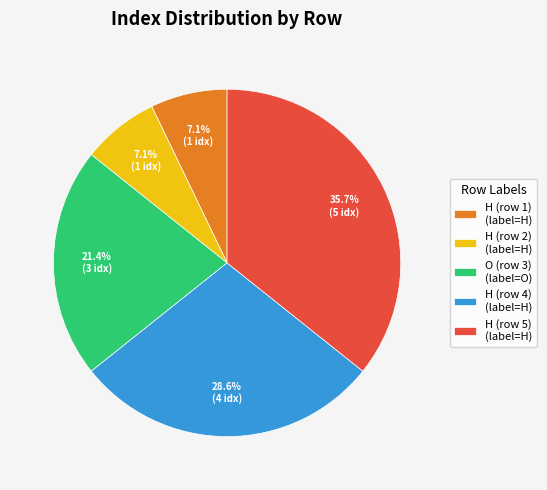

Which slice is the largest?

H (row 5) (label=H)